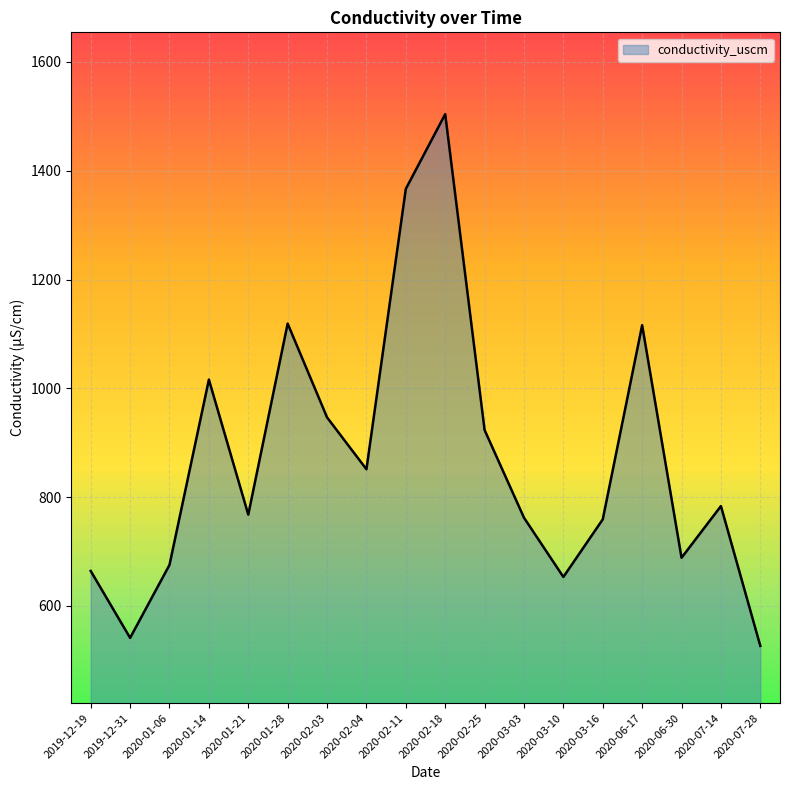

What is the difference between the maximum and minimum values?

977.5